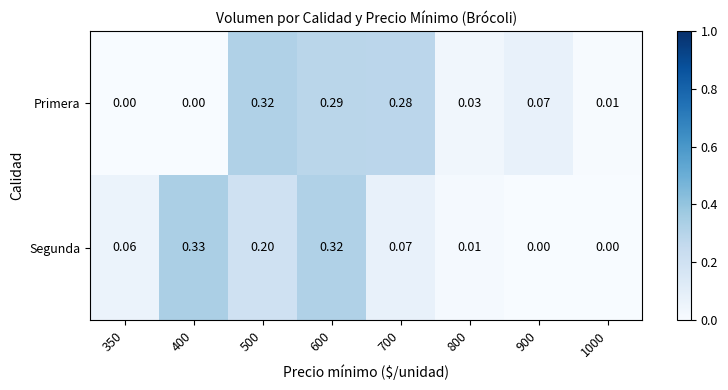

Which series has the widest spread of values?

Segunda